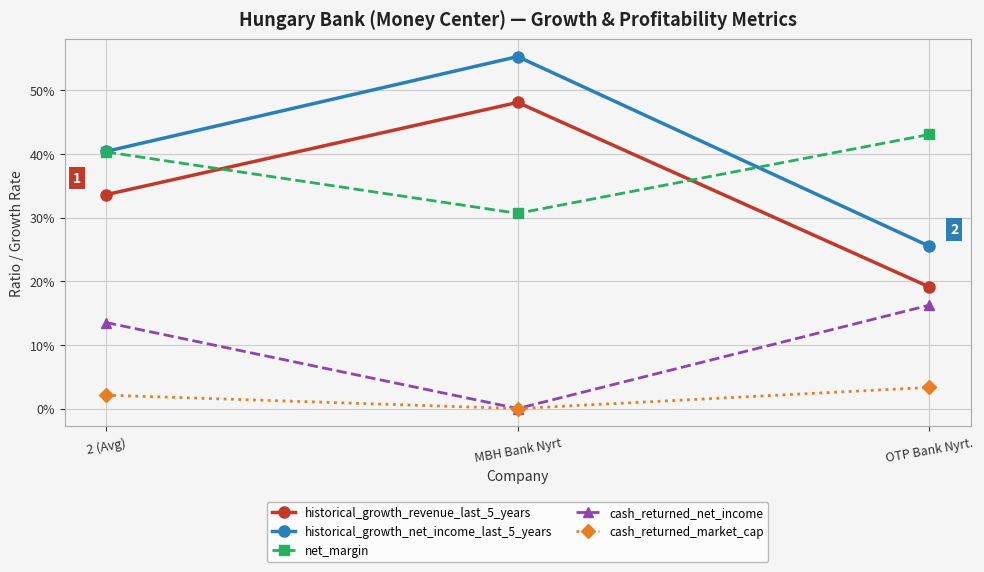

What is the sum of all net_margin values?

1.1